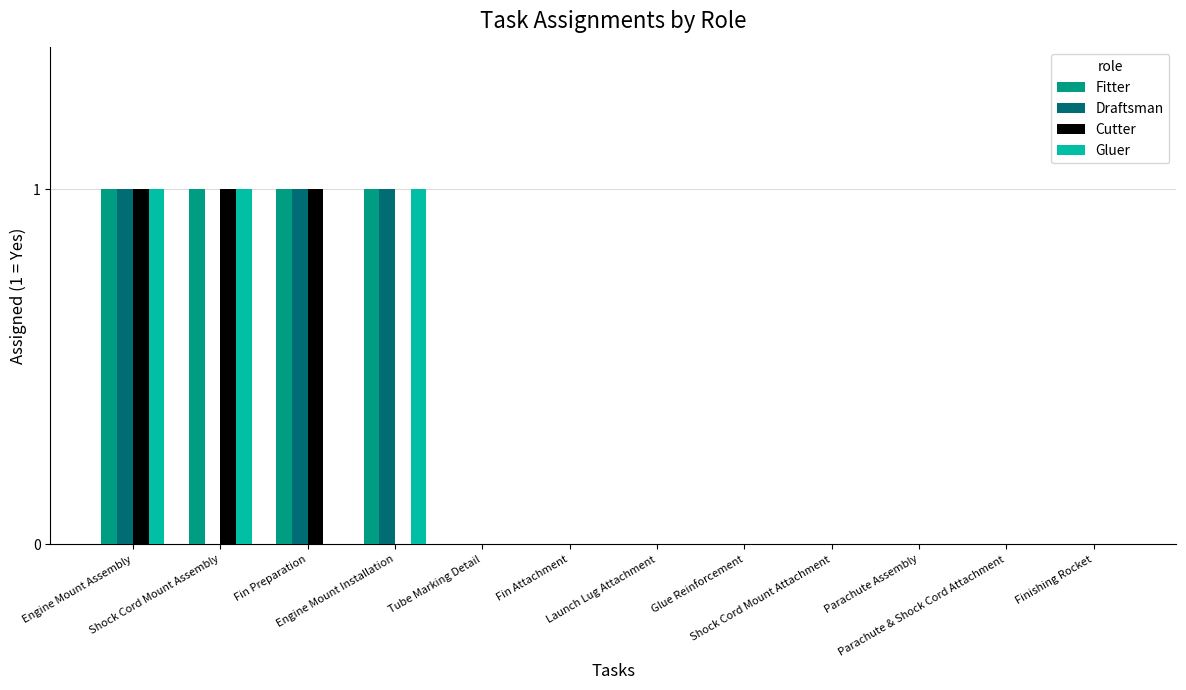

Which series has the largest total across all categories?

Fitter